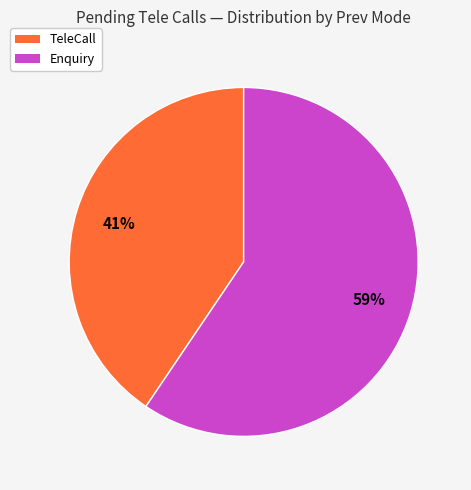

Is it true that Enquiry is 59% of the pie?

True